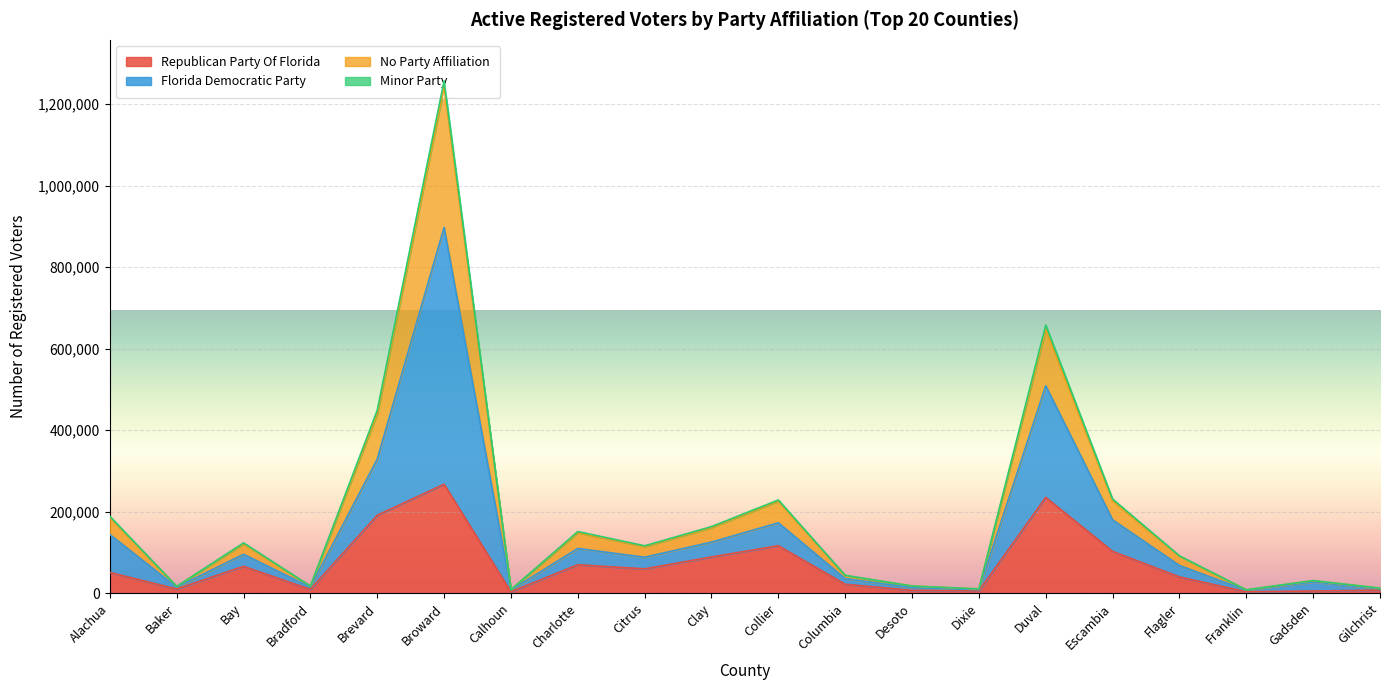

What is the highest value of the Republican Party Of Florida series?

267307